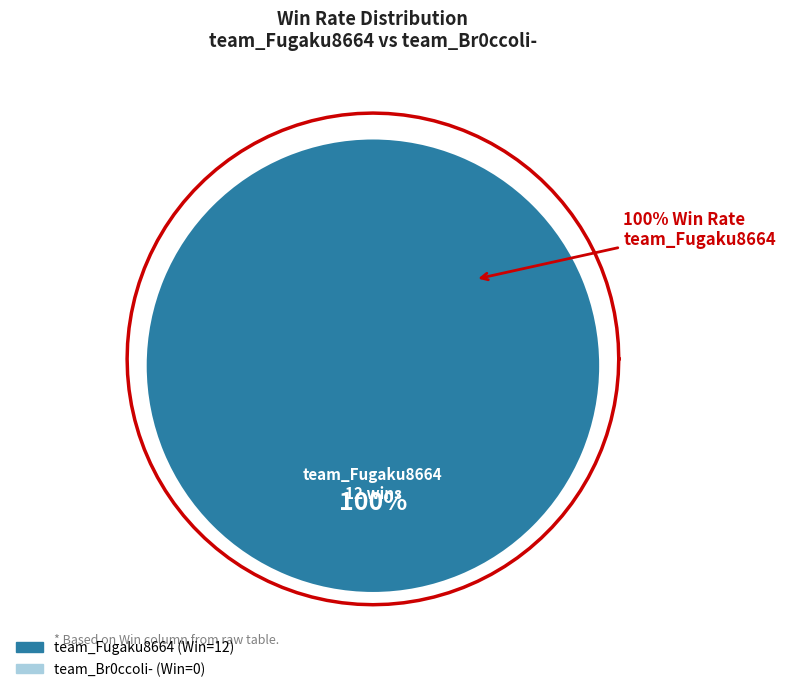

Which category has the smallest portion of the pie?

team_Br0ccoli-